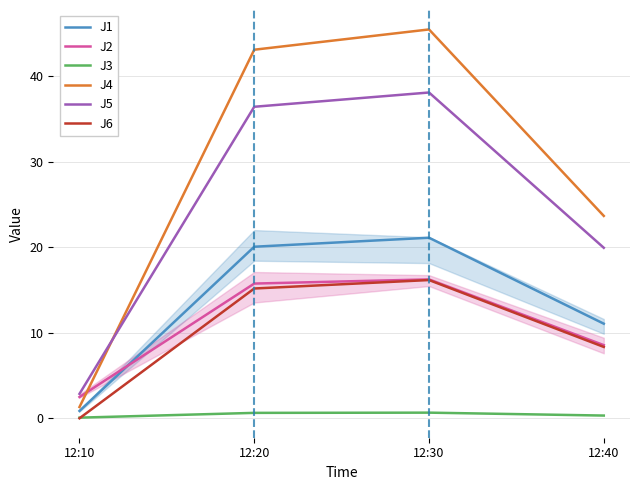

The J5 series shows 19.8 at 12:20. True or false?

False